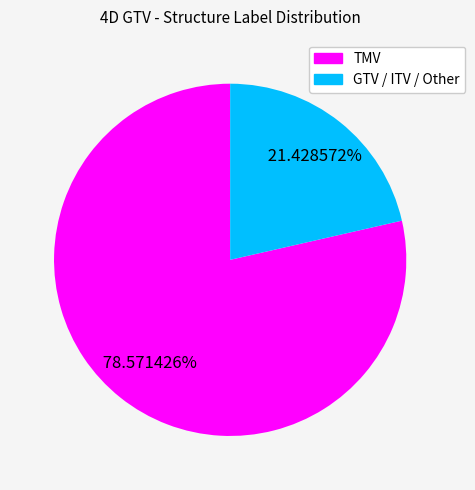

Does any single category account for the majority?

Yes